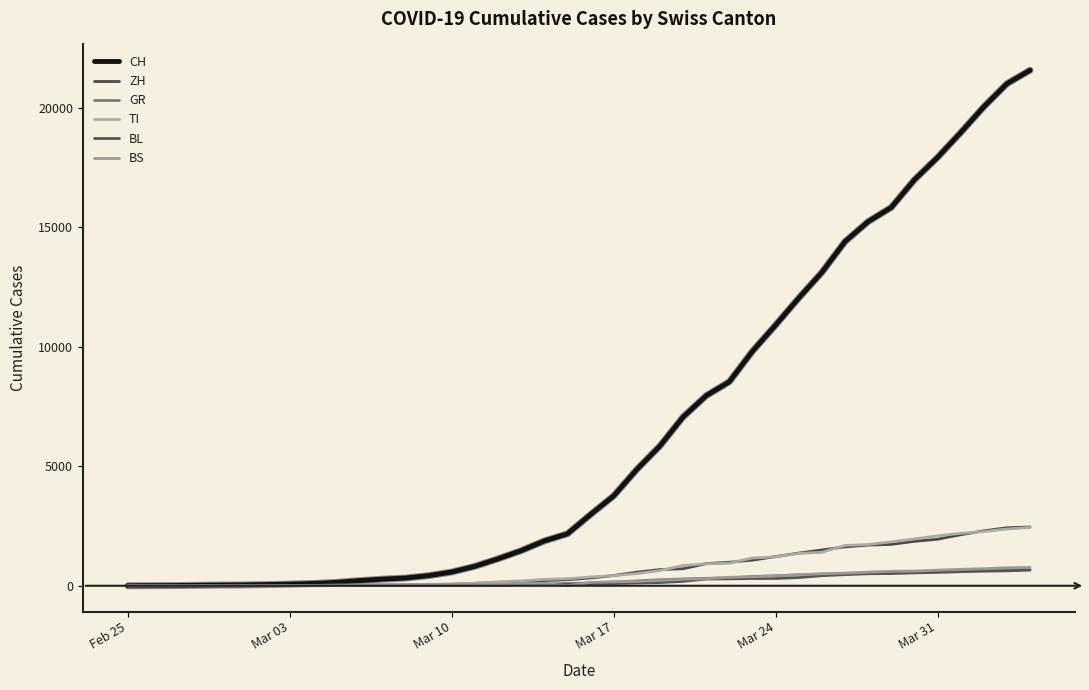

At how many categories does at least one series exceed 14303?

9